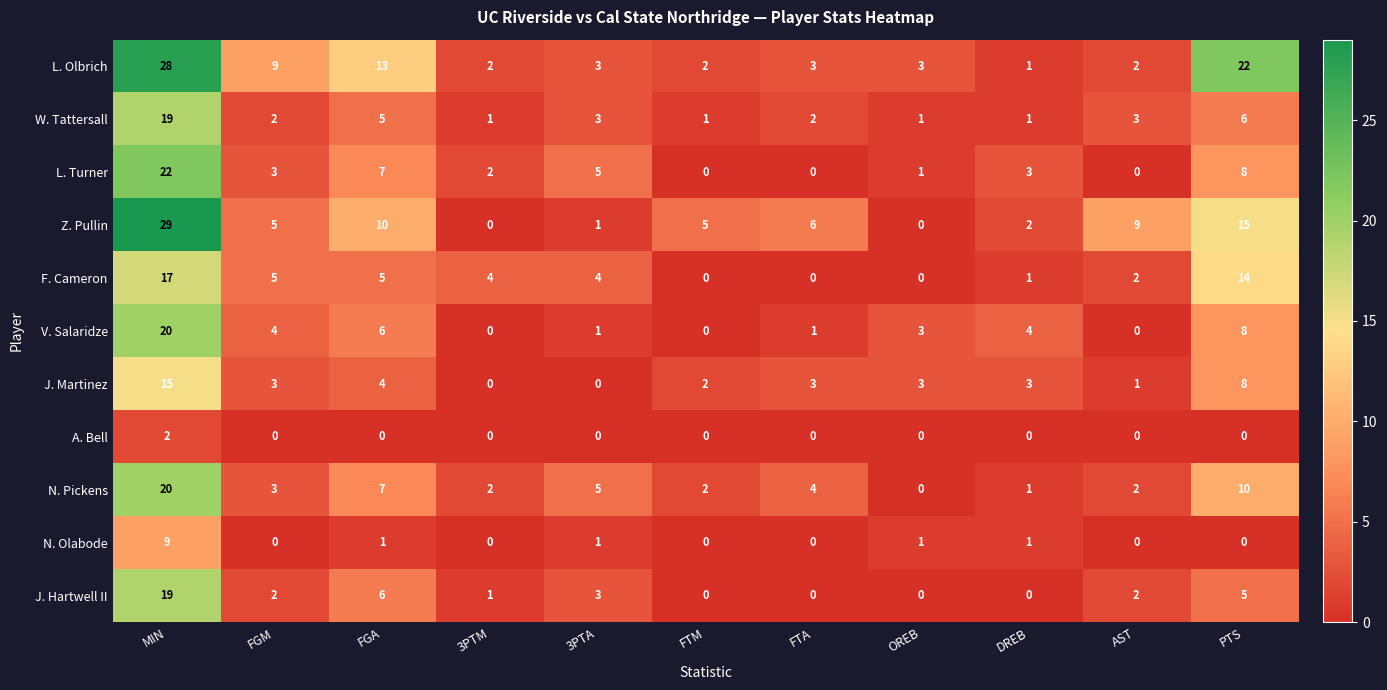

What is the sum of all F. Cameron values?

52